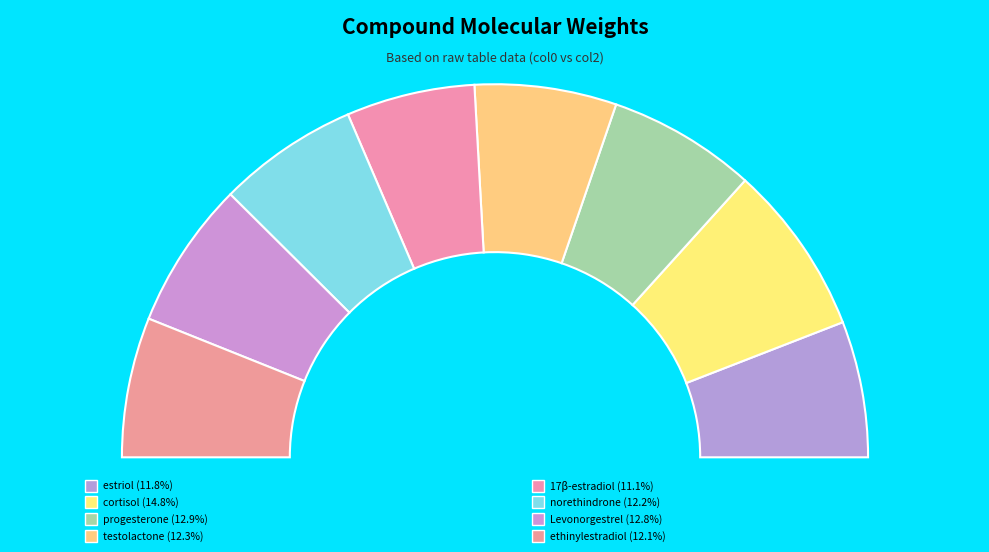

Does any single category account for the majority?

No